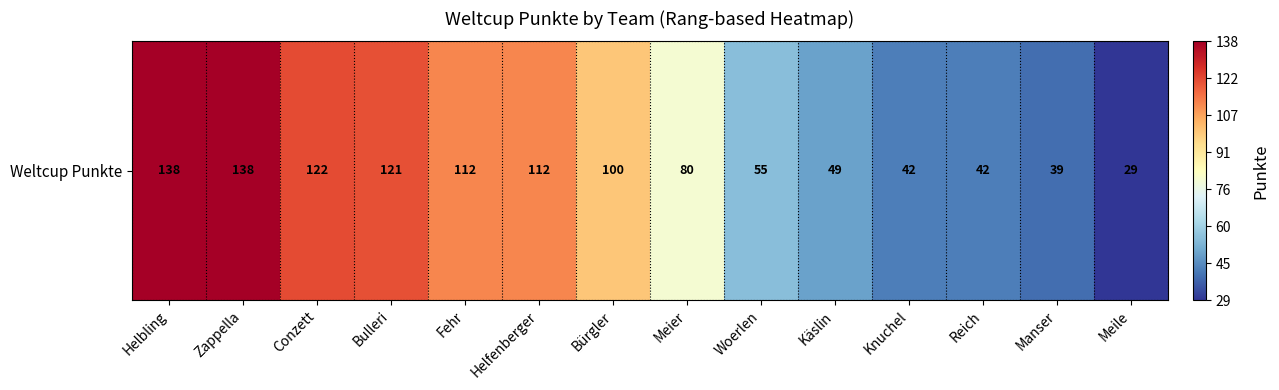

List the labels in order of value, smallest first.

Meile, Manser, Knuchel, Reich, Käslin, Woerlen, Meier, Bürgler, Fehr, Helfenberger, Bulleri, Conzett, Helbling, Zappella